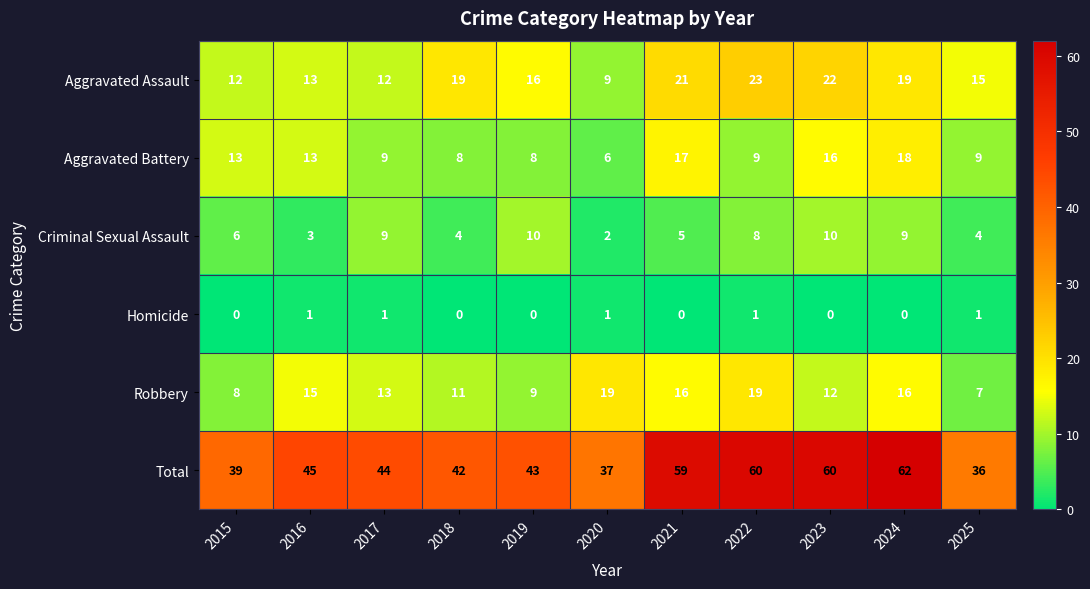

At which label is Aggravated Assault closest to 16?

2019